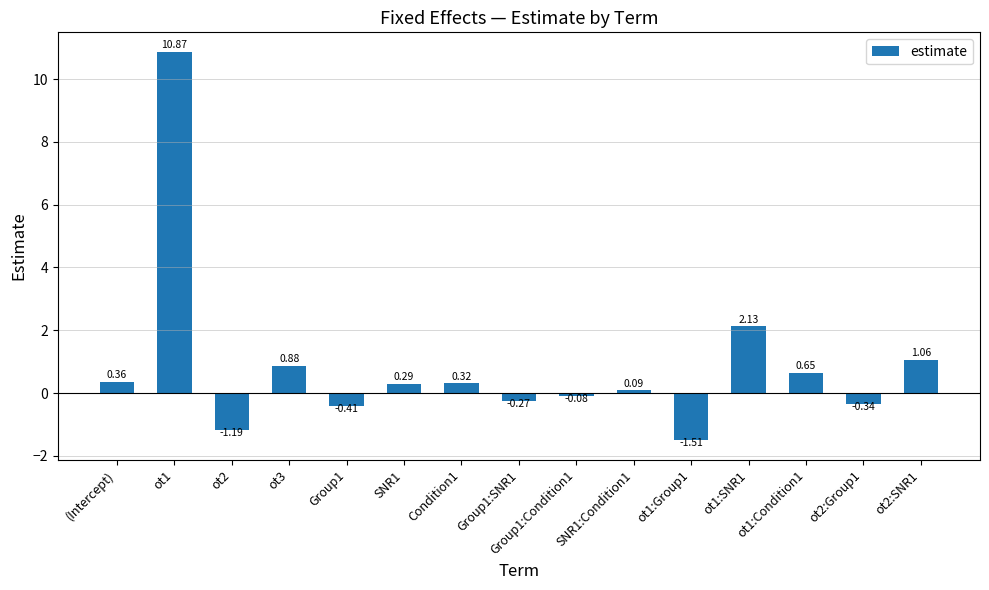

What is the greatest value displayed?

10.9